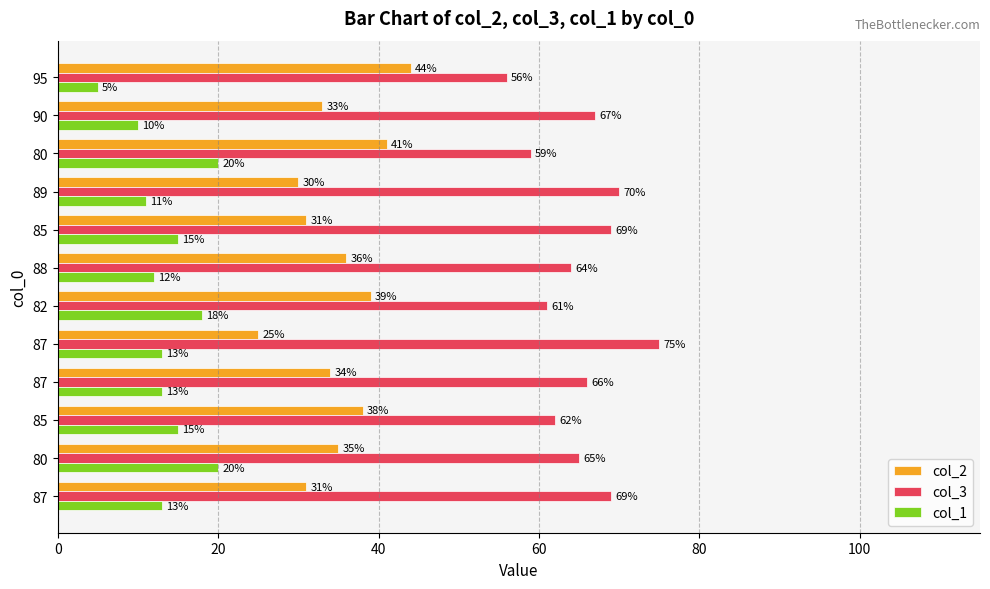

What are all the series names shown in the legend?

col_2, col_3, col_1